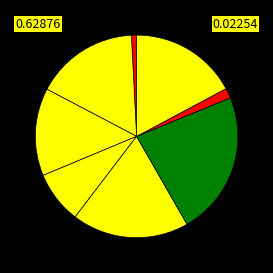

Count the number of slices in the pie.

8